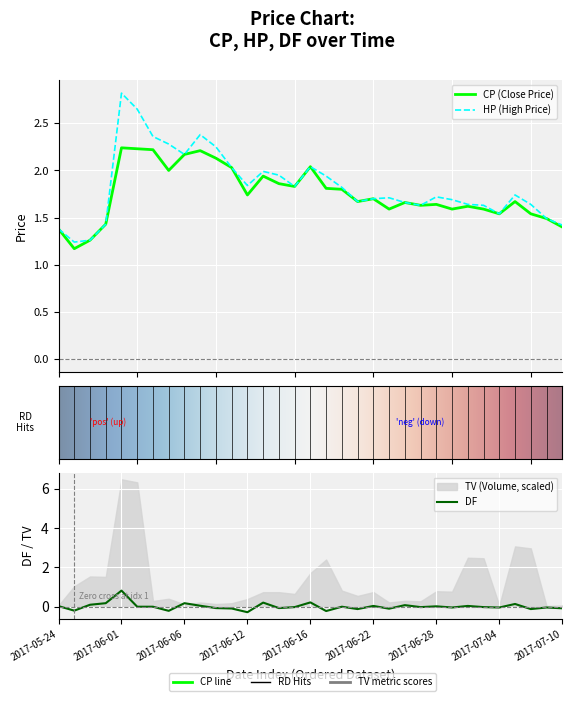

What is the total value across all series at 2017-06-19?

3.5